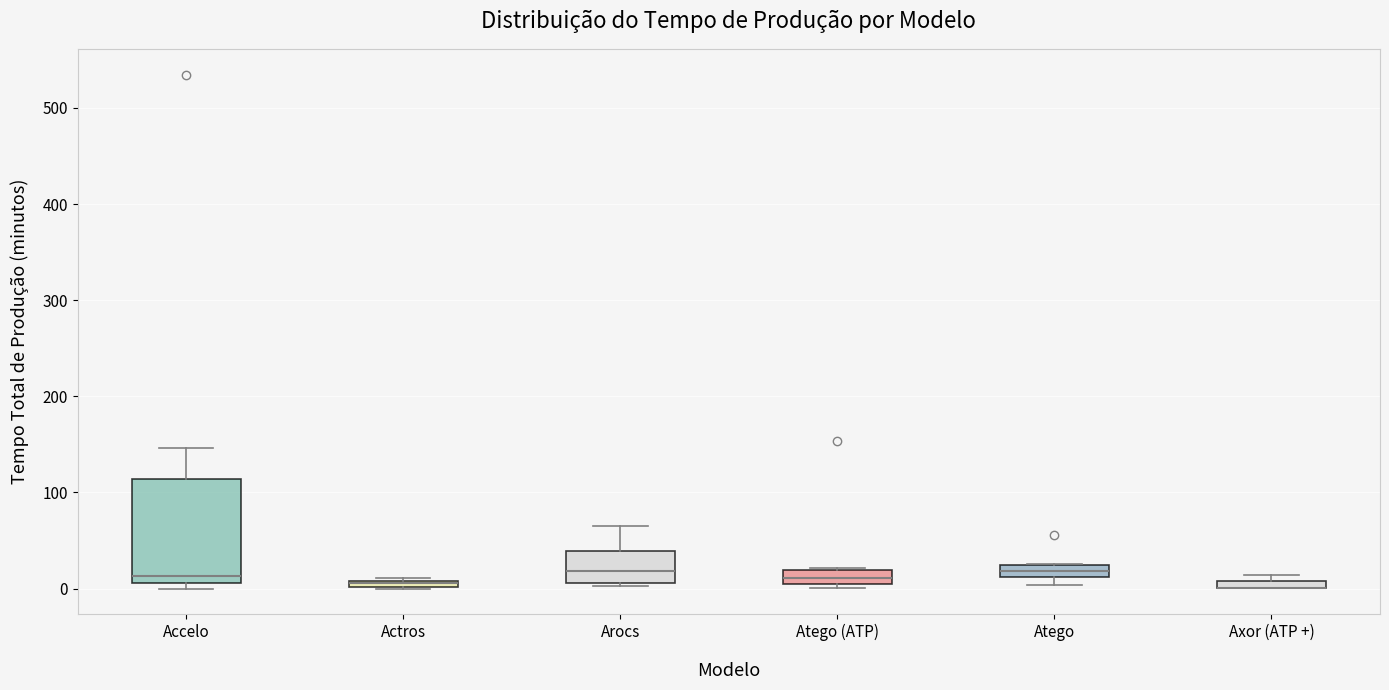

Comparing the boxes themselves (not the whiskers), which one is the tallest?

Accelo